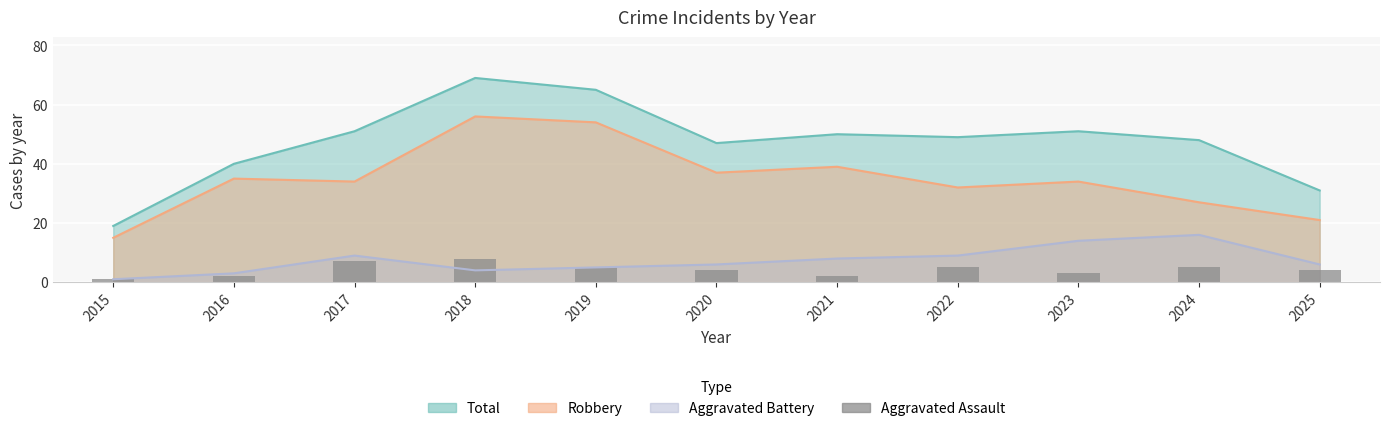

At which label is the value closest to 4?

2020